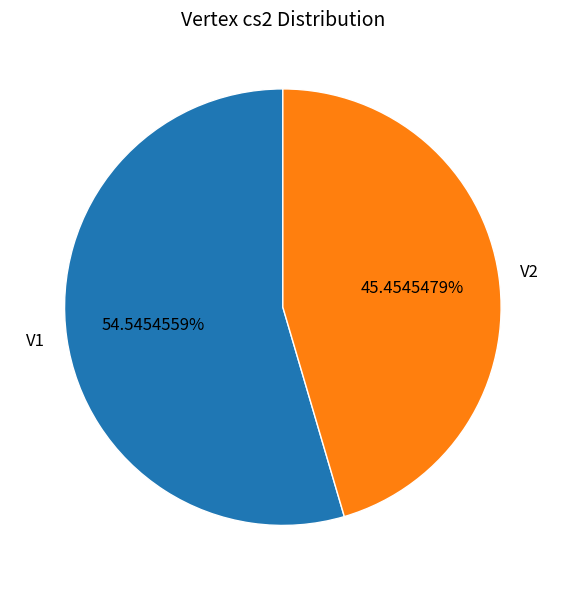

What is the ratio of the value at V1 to the value at V2?

1.2